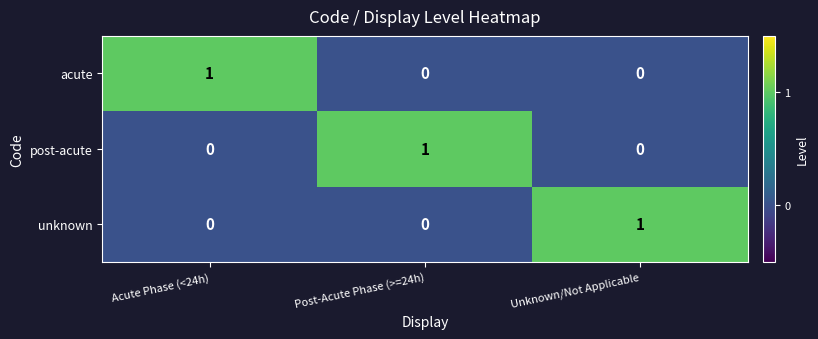

How many acute values are between 0 and 1?

3